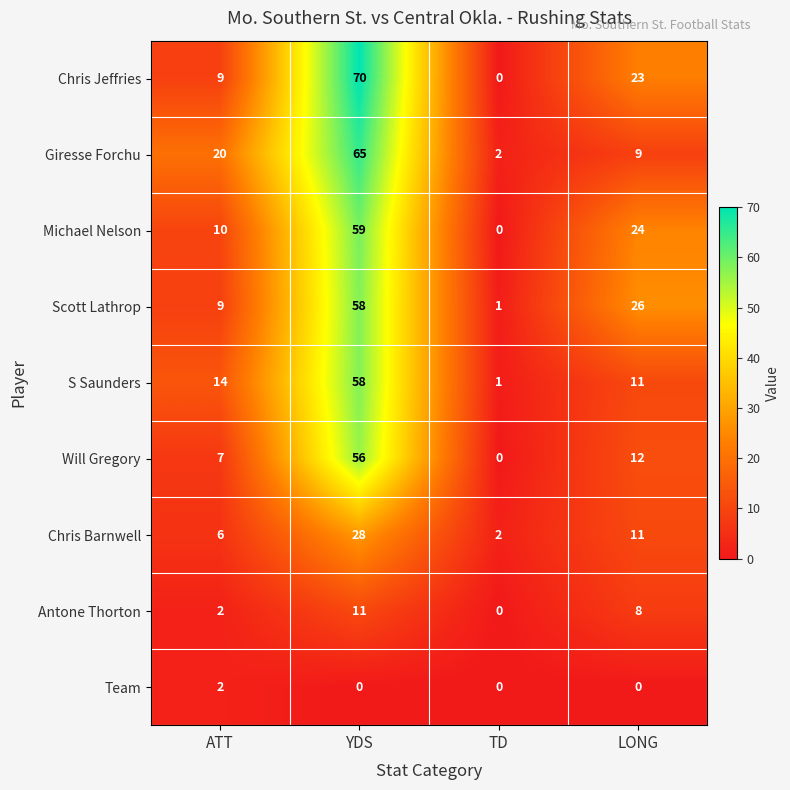

At which category is the sum across all series the highest?

YDS